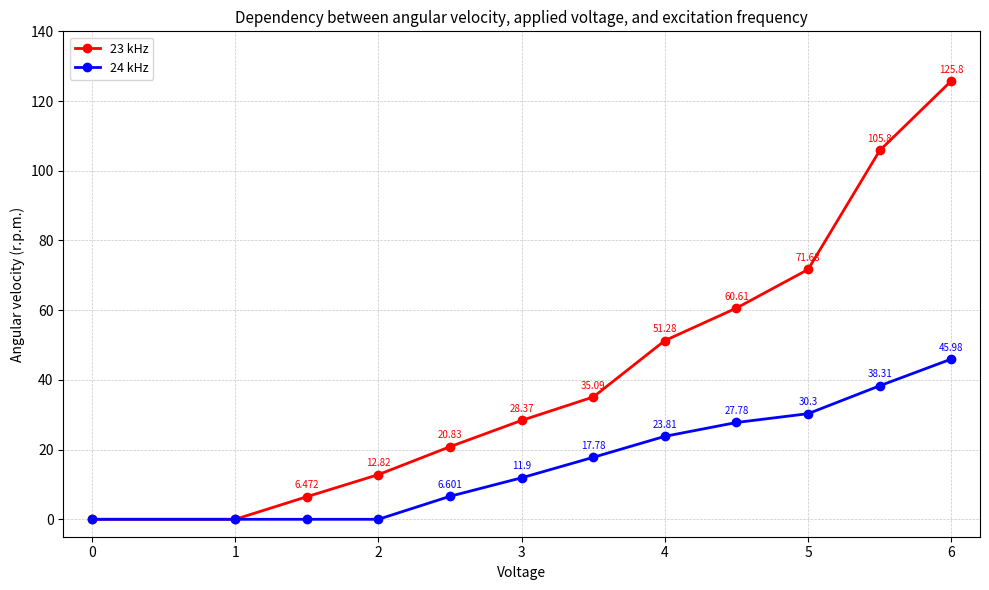

How many data points in 23 kHz are less than 35?

6